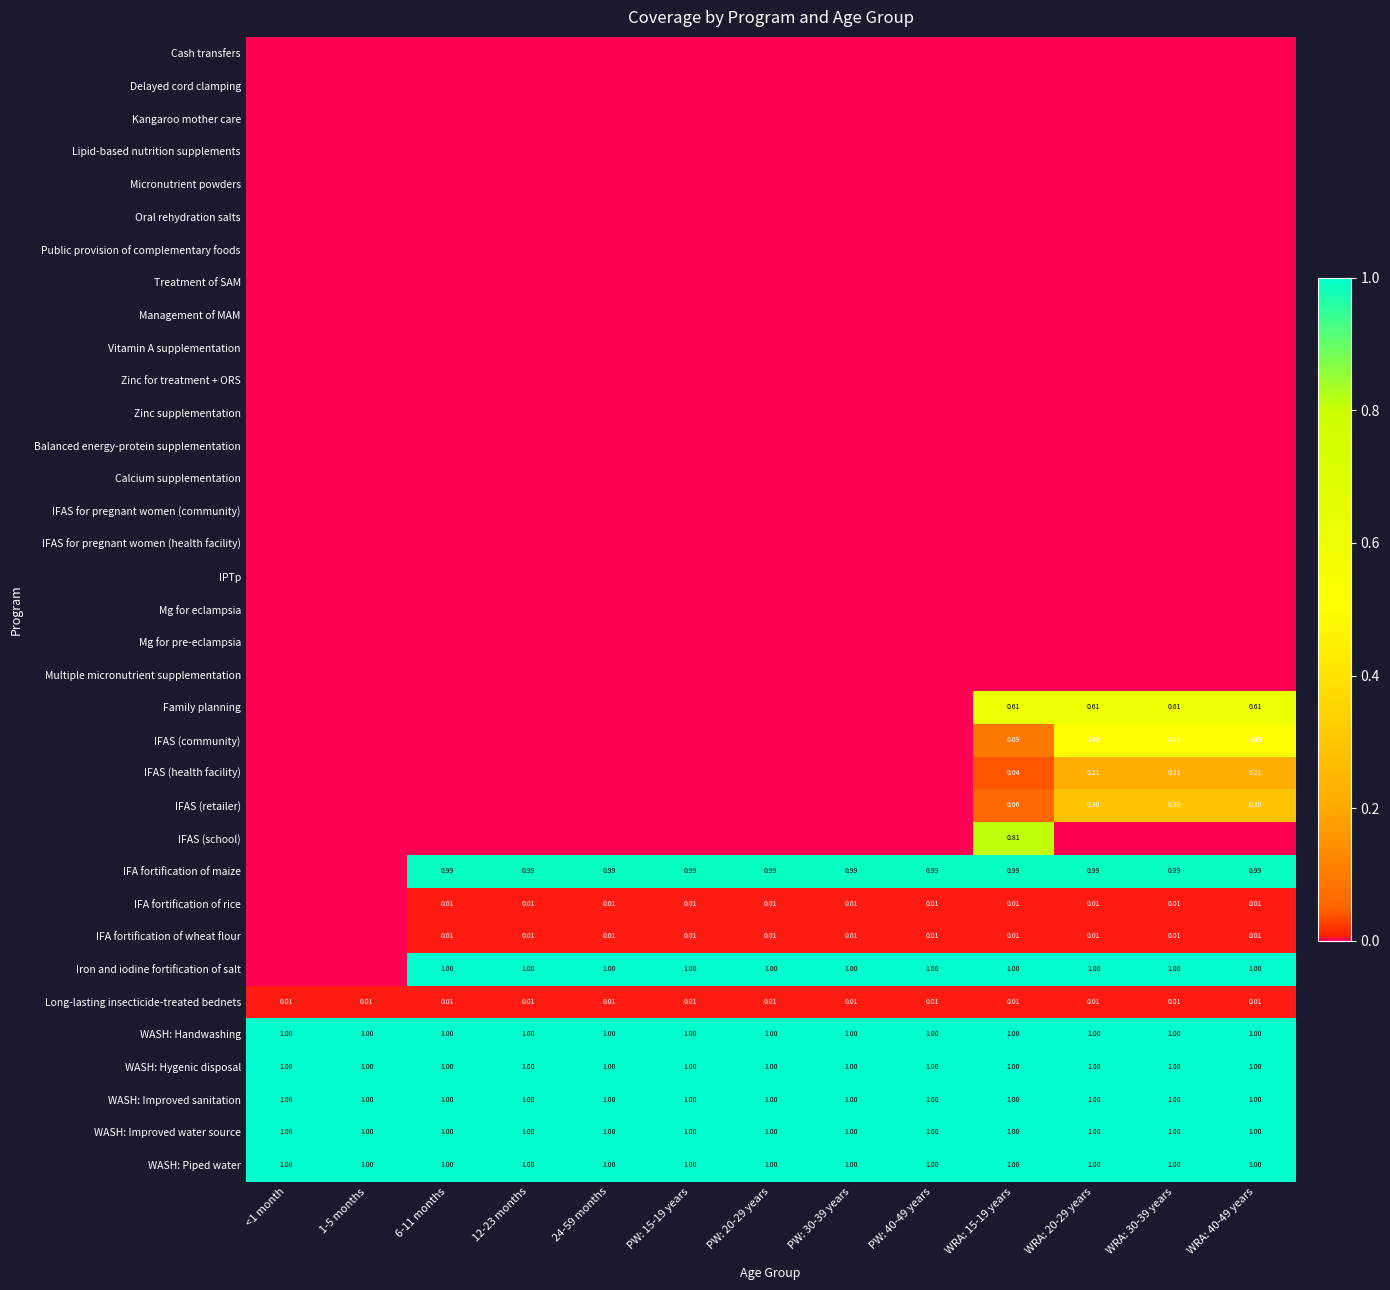

The value of IFAS (community) at PW: 40-49 years is 0.0. True or false?

True